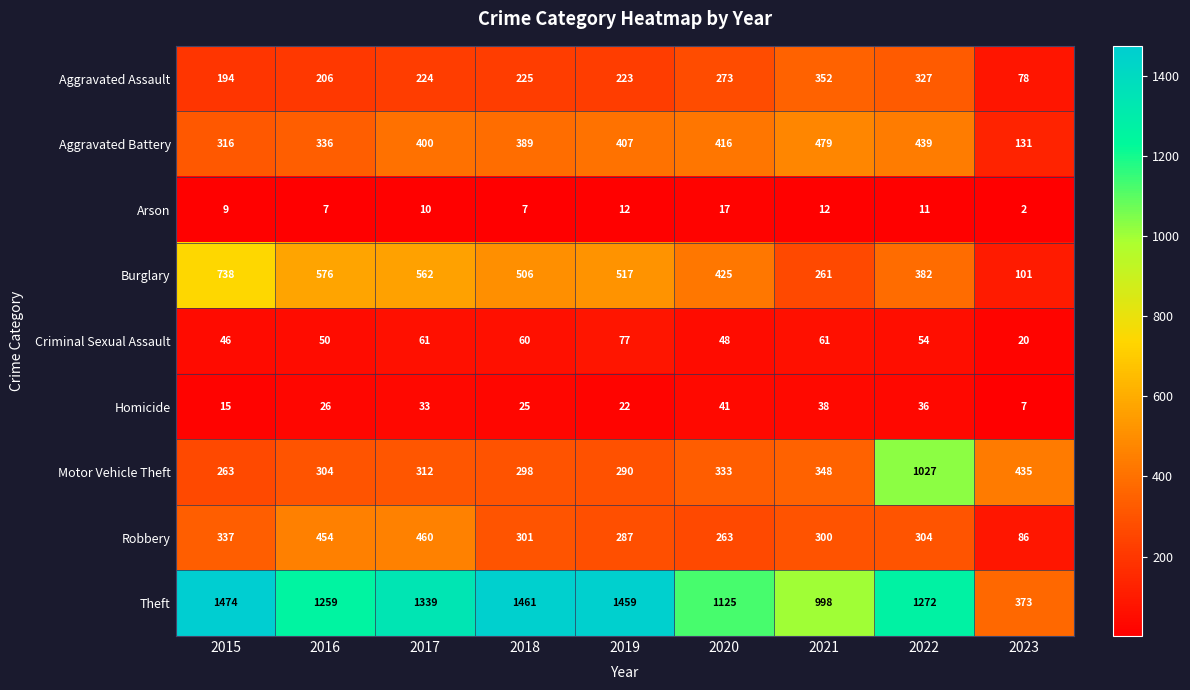

True or false: Robbery has a value of 304 at 2022.

True